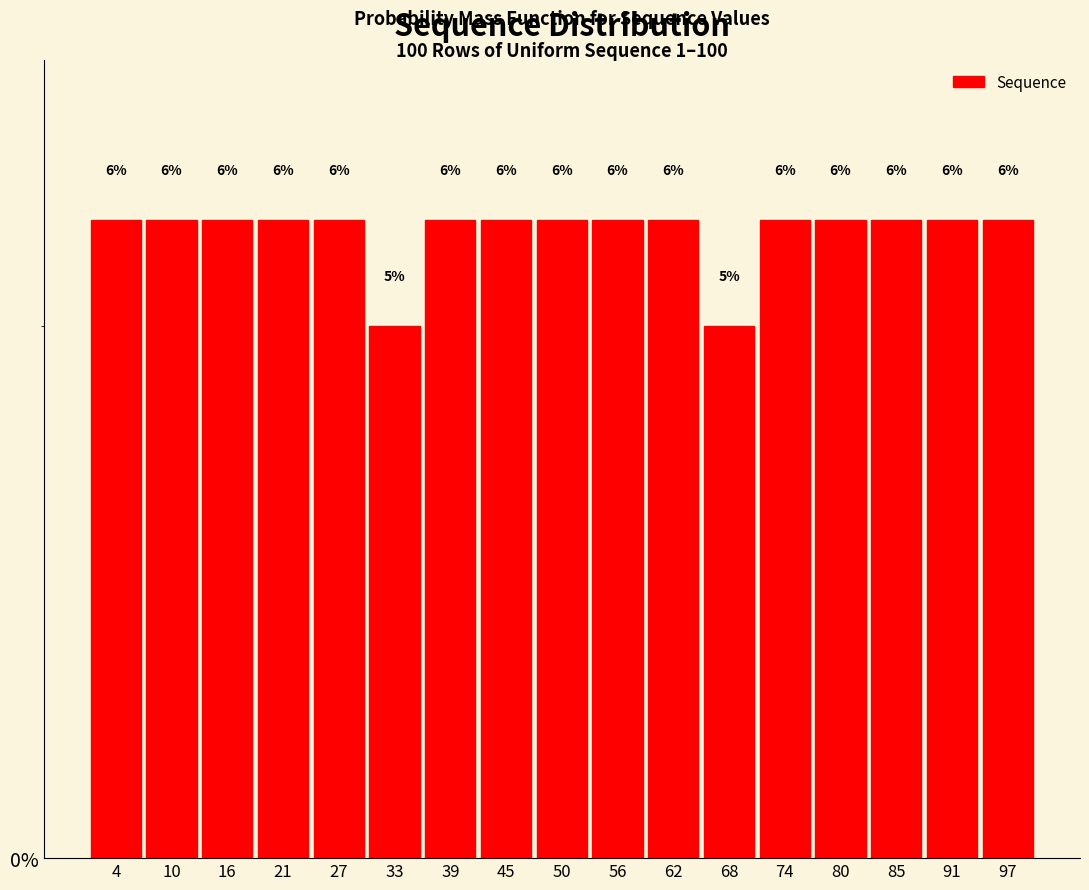

Reading left to right, transcribe this chart: for each bar, give the range it covers on the x-axis and its height. The bar edges are not printed on the chart, so give them approximately, as read against the axis.

1 to 7: 6
7 to 13: 6
13 to 18: 6
18 to 24: 6
24 to 30: 6
30 to 36: 5
36 to 42: 6
42 to 48: 6
48 to 53: 6
53 to 59: 6
59 to 65: 6
65 to 71: 5
71 to 77: 6
77 to 83: 6
83 to 88: 6
88 to 94: 6
94 to 100: 6